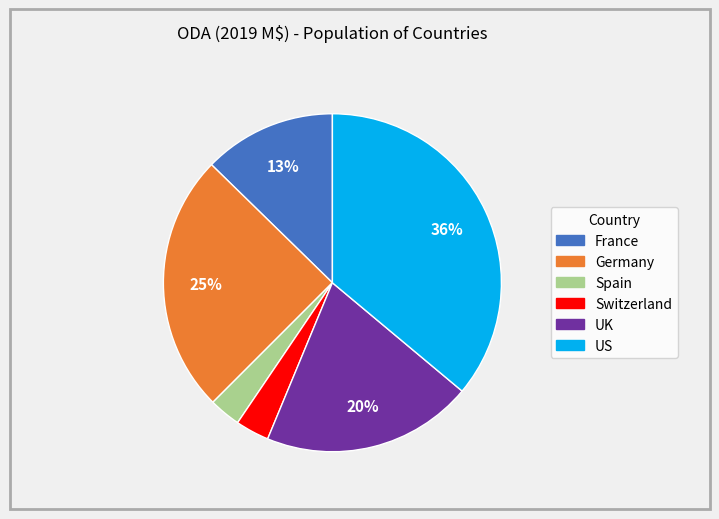

To the nearest percent, what is the average slice percentage?

17%